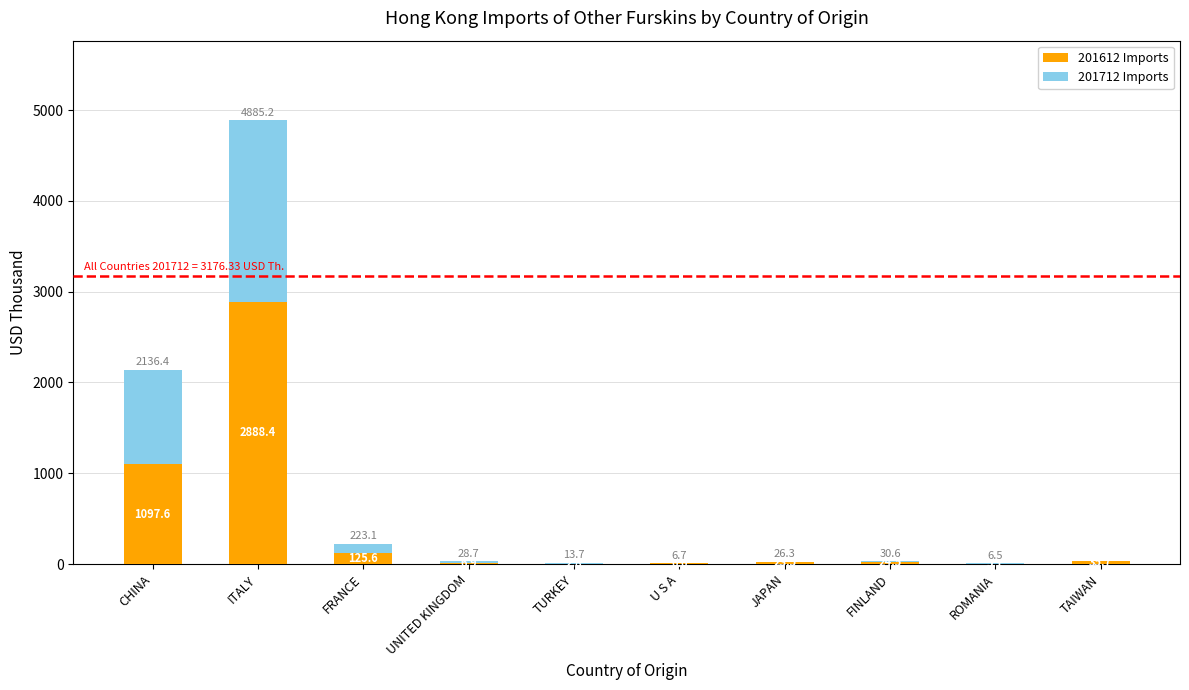

At which label is 201612 Imports closest to 1445?

CHINA